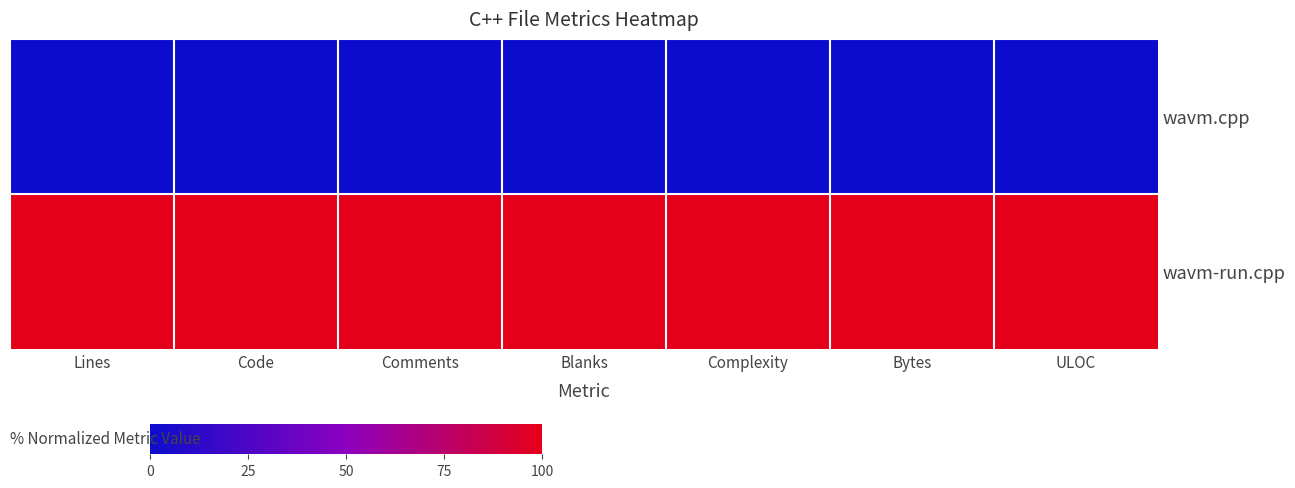

Reading left to right, what are all the values shown in this chart?

wavm.cpp: Lines=0	Code=0	Comments=0	Blanks=0	Complexity=0	Bytes=0	ULOC=0
wavm-run.cpp: Lines=1	Code=1	Comments=1	Blanks=1	Complexity=1	Bytes=1	ULOC=1